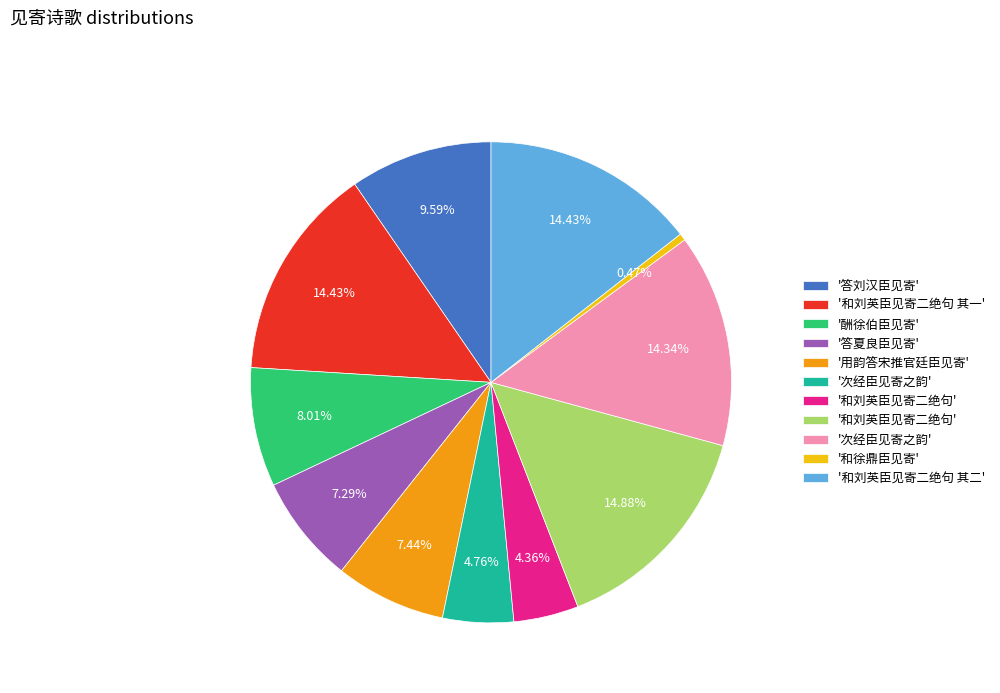

Is there a majority slice in this chart?

No